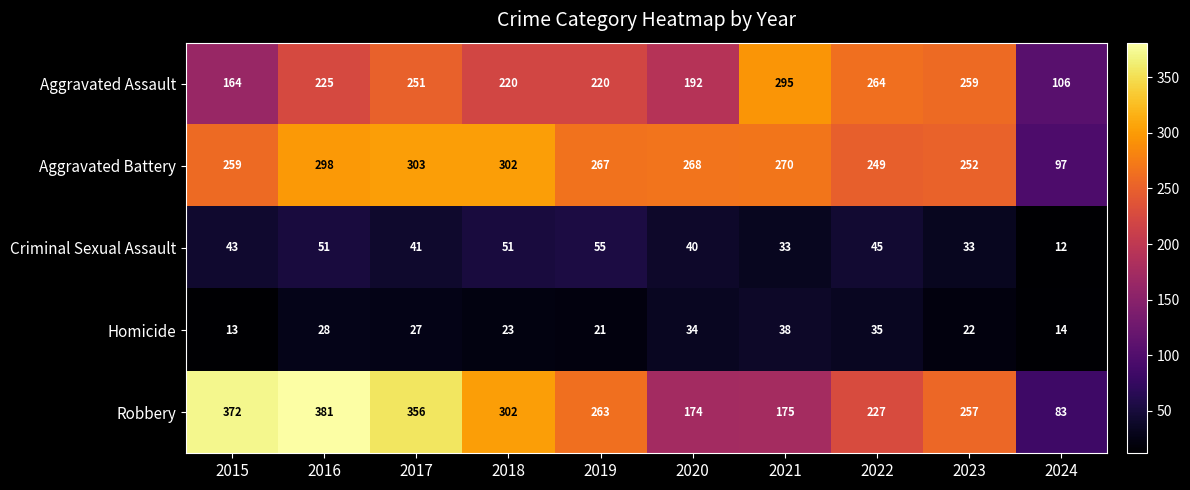

The value of Robbery at 2021 is 90. True or false?

False